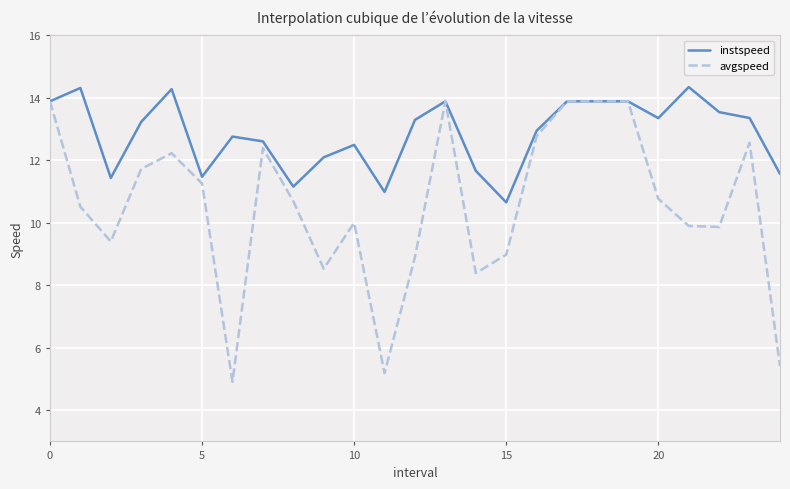

Which series has the widest spread of values?

avgspeed